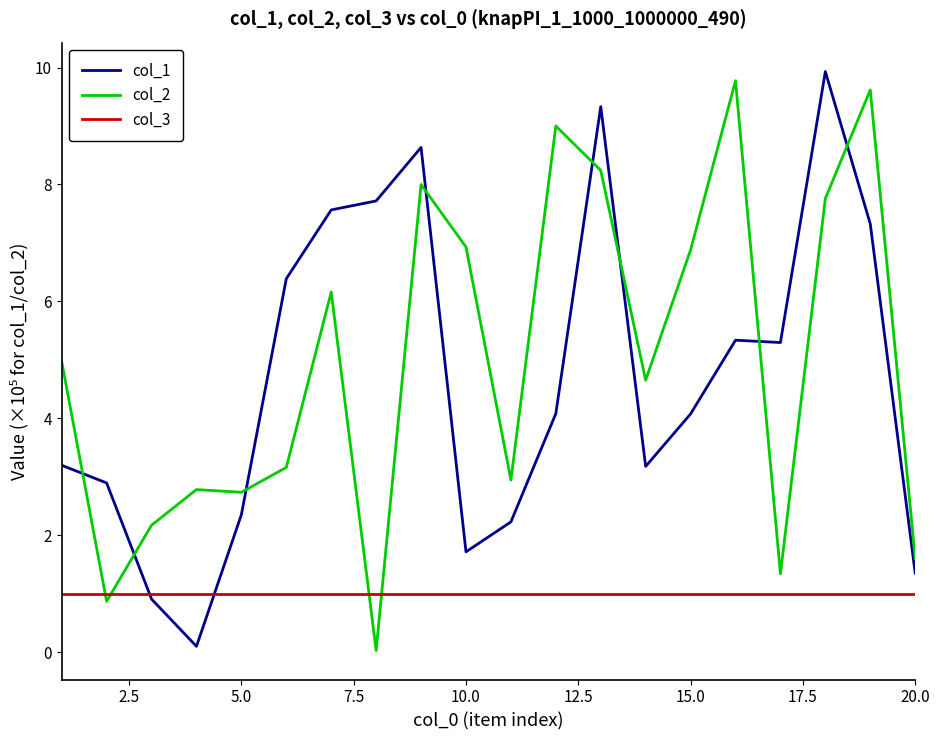

Does the chart have visible grid lines?

No